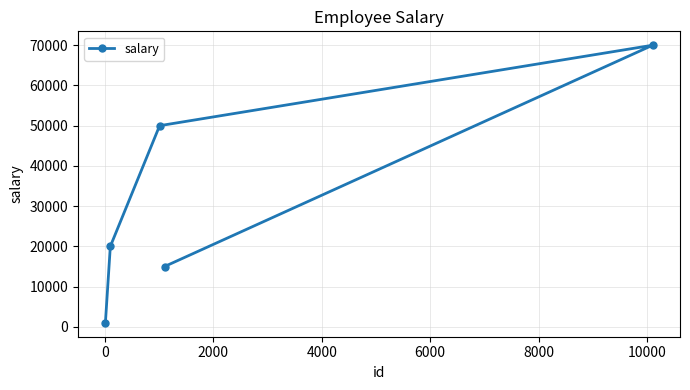

What is the value of the 2nd point from the left?

20000